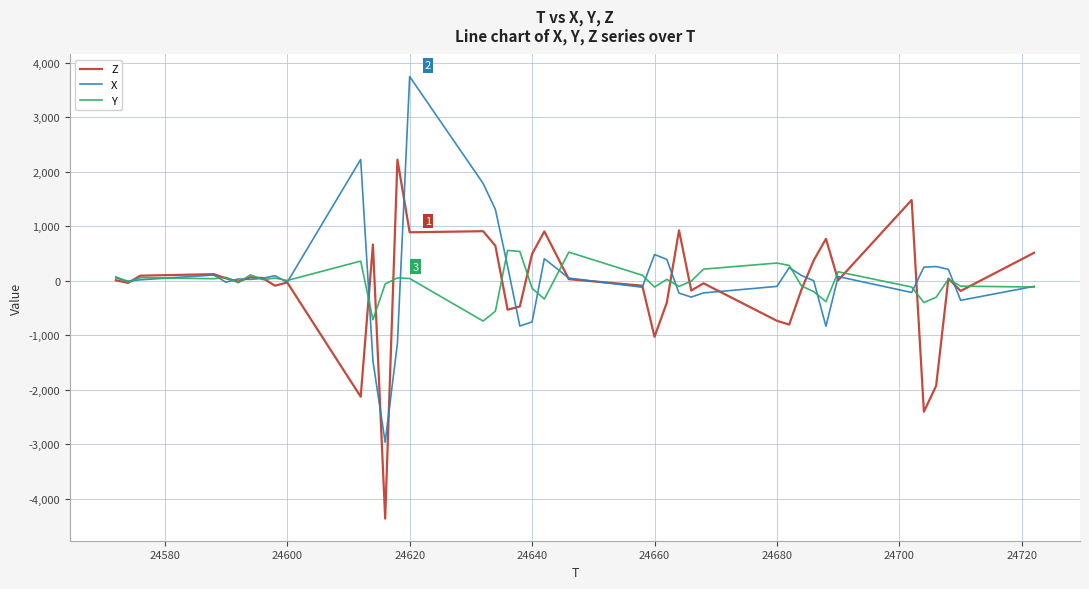

List the series in order of their peak value, highest first.

X, Z, Y